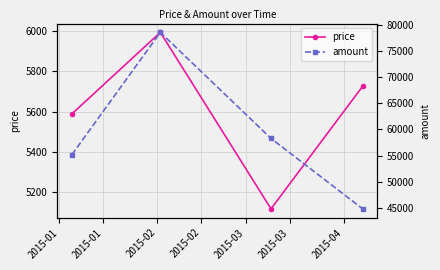

What is the spread (max minus min) of values at 2015-01?

49561.7